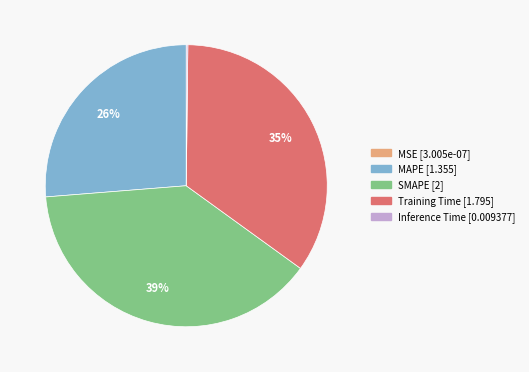

To the nearest percent, what percentage of the pie is SMAPE?

39%